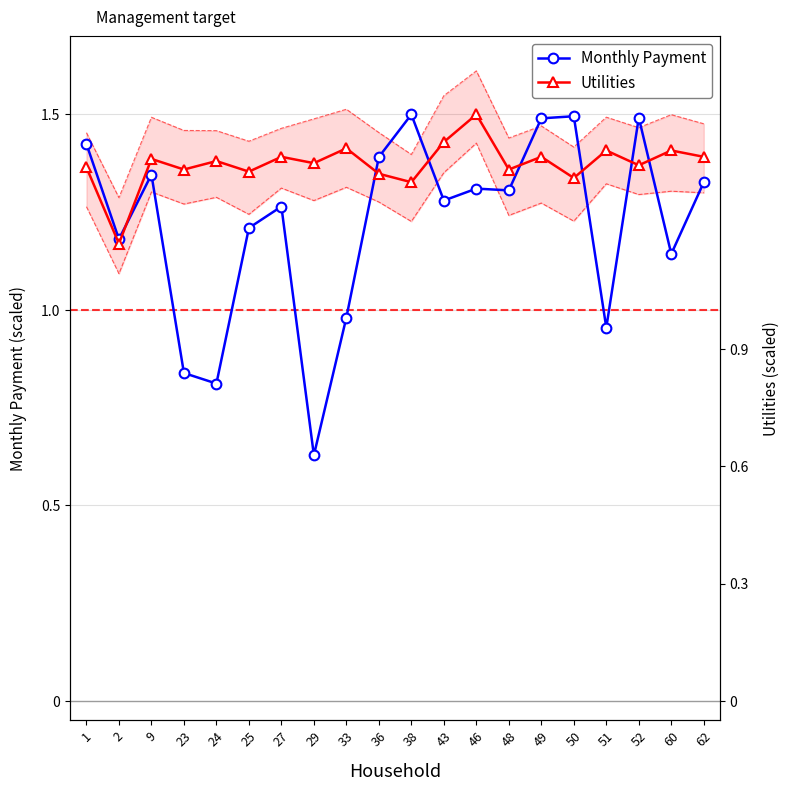

At how many categories does at least one series exceed 1?

20